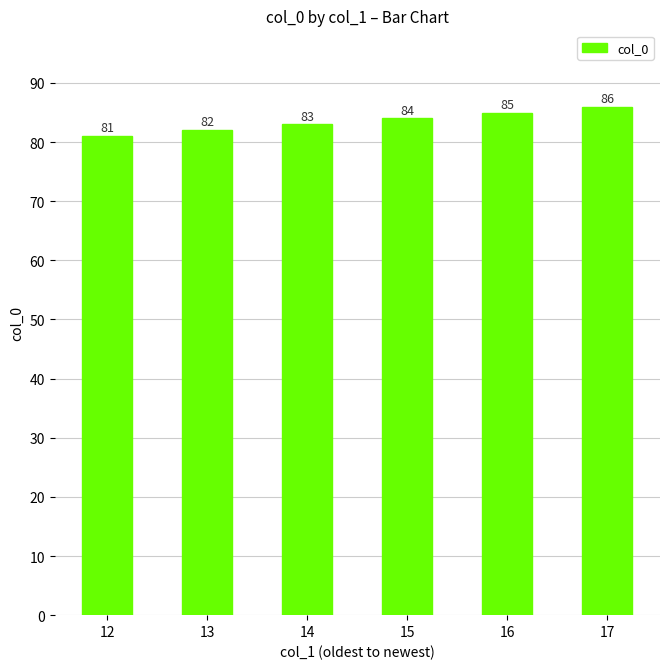

Which has a higher value, 16 or 12?

16